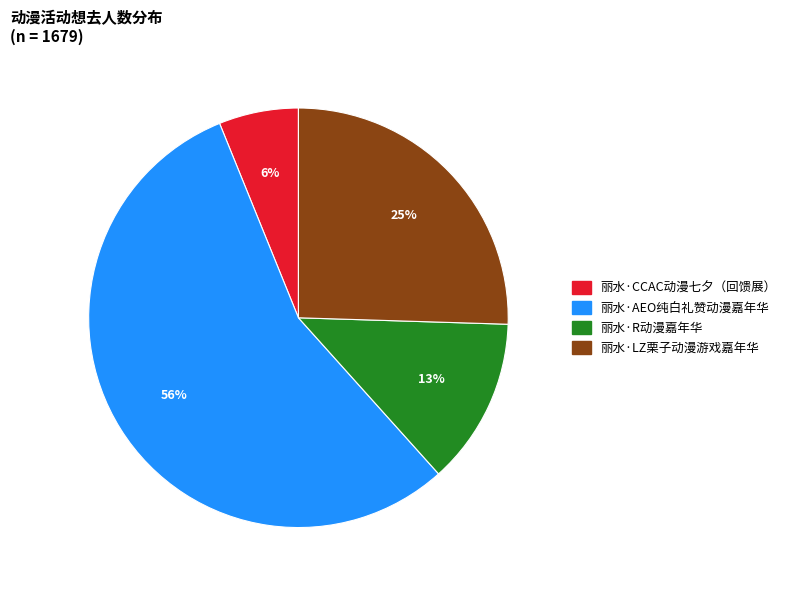

Combined, do 丽水·LZ栗子动漫游戏嘉年华 and 丽水·CCAC动漫七夕（回馈展） account for over 50%?

No